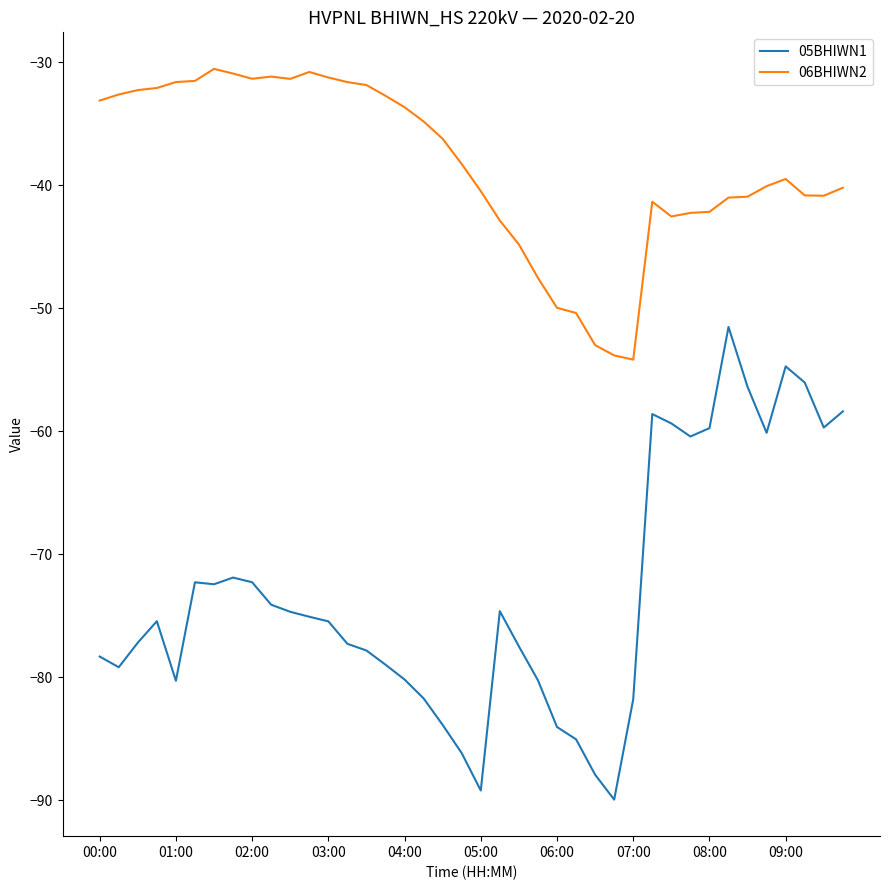

Which series has the largest total across all categories?

06BHIWN2